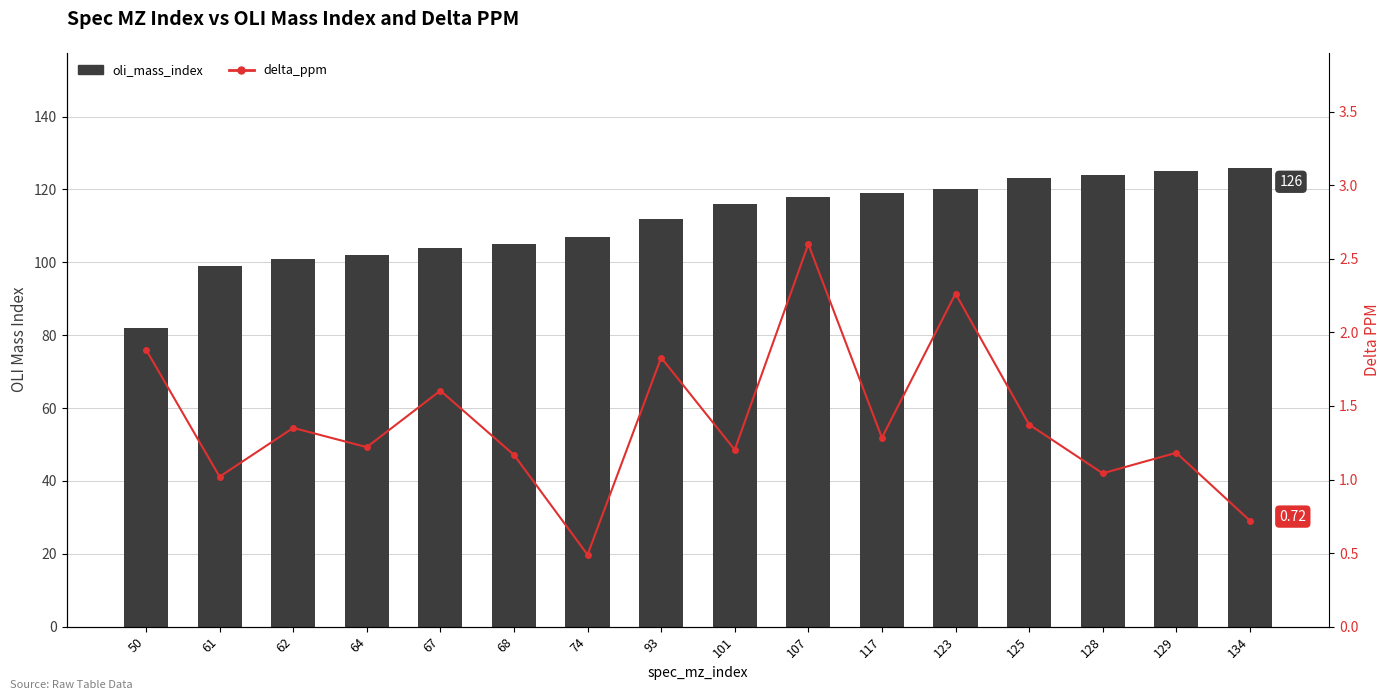

True or false: oli_mass_index has a value of 178.7 at 107.

False